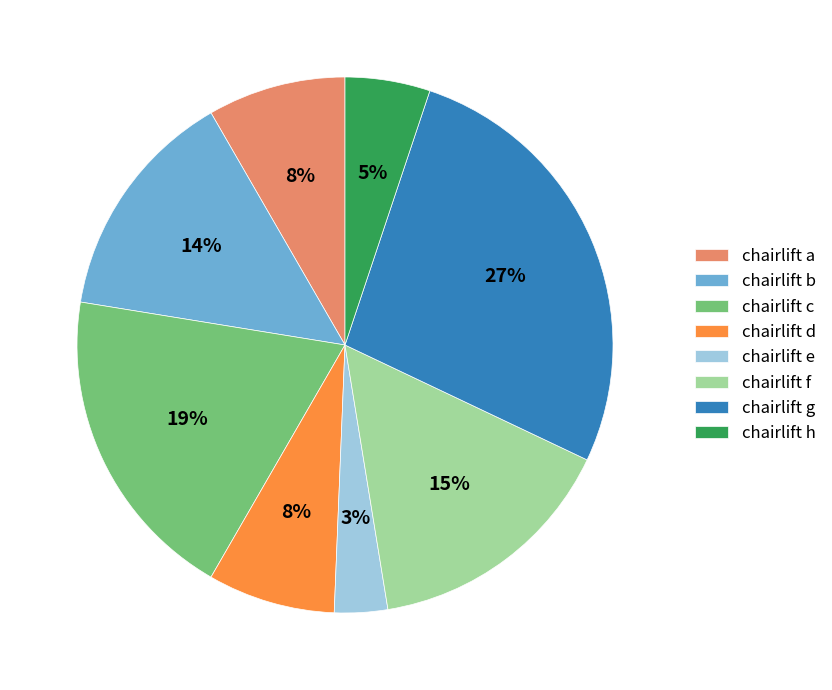

Between chairlift e and chairlift h, which is larger?

chairlift h